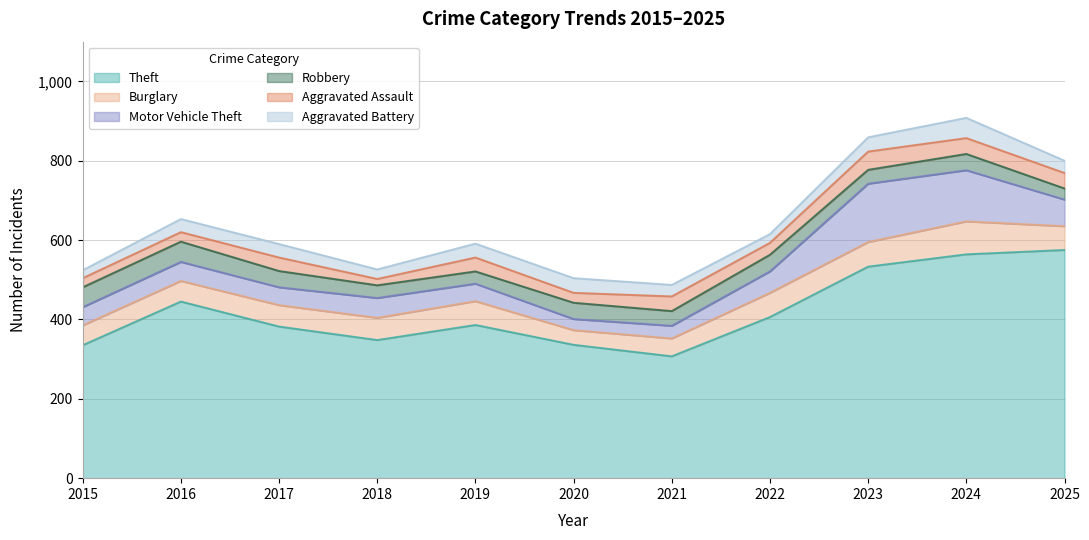

How many values in the Aggravated Battery series are below 33?

5